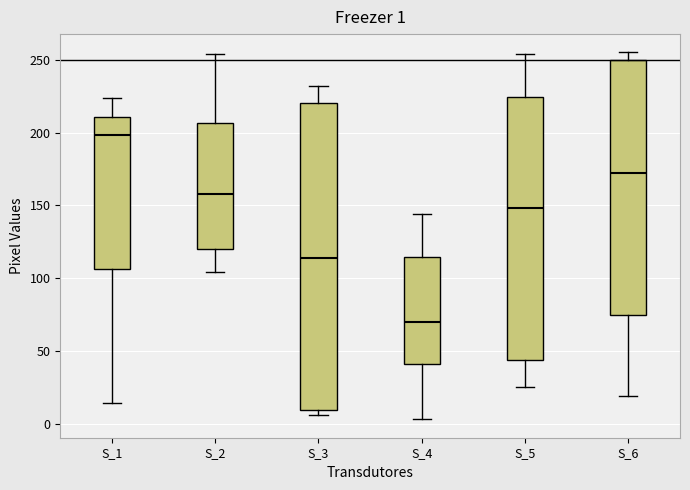

Which box has the lowest median line?

S_4